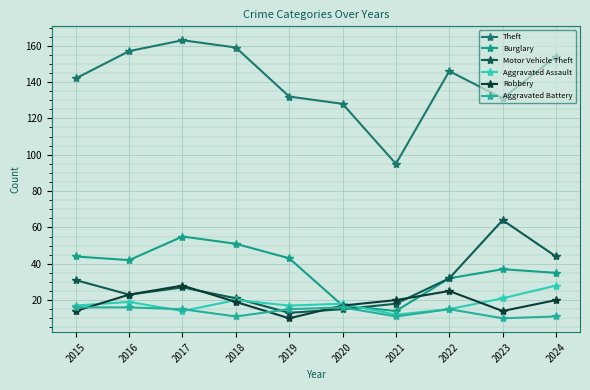

Where is Burglary nearest to the value 34?

2024